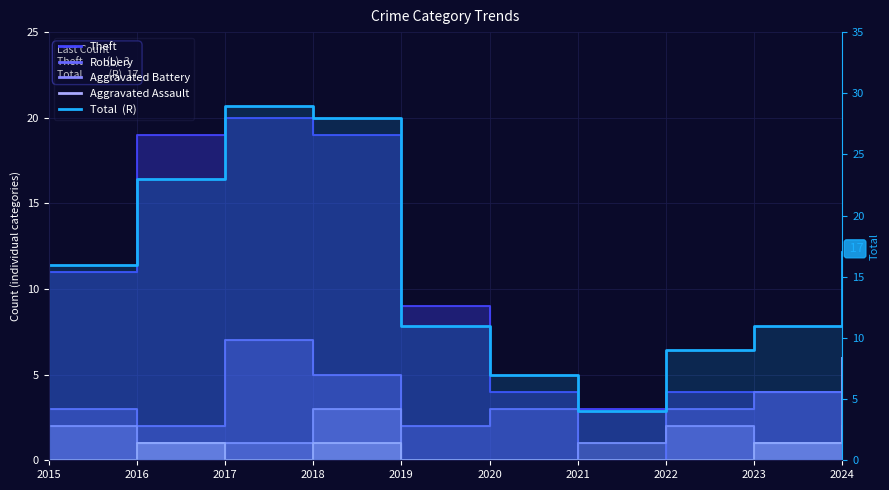

Where is the data nearest to the value 16?

2015